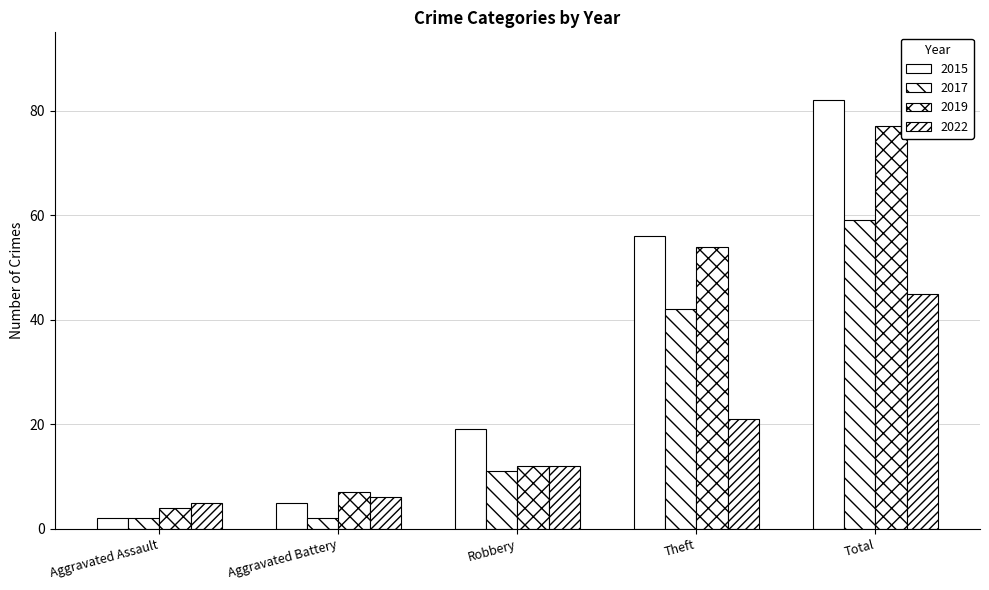

At which label does 2015 reach its peak?

Total